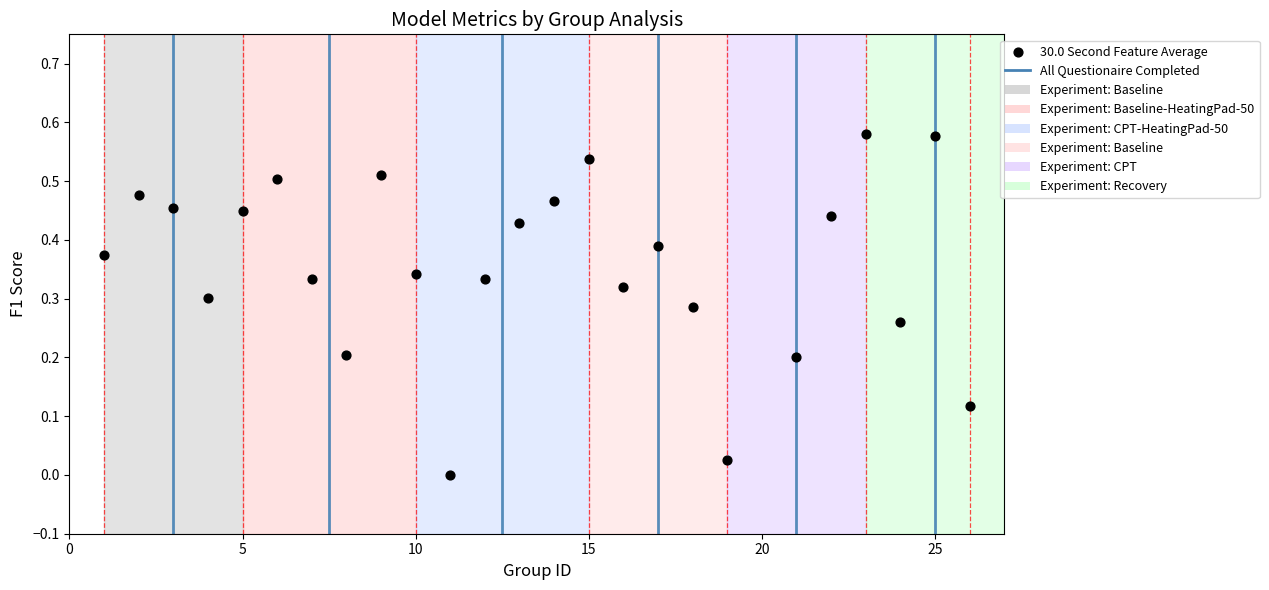

What is the range of X values (max minus min)?

25.0